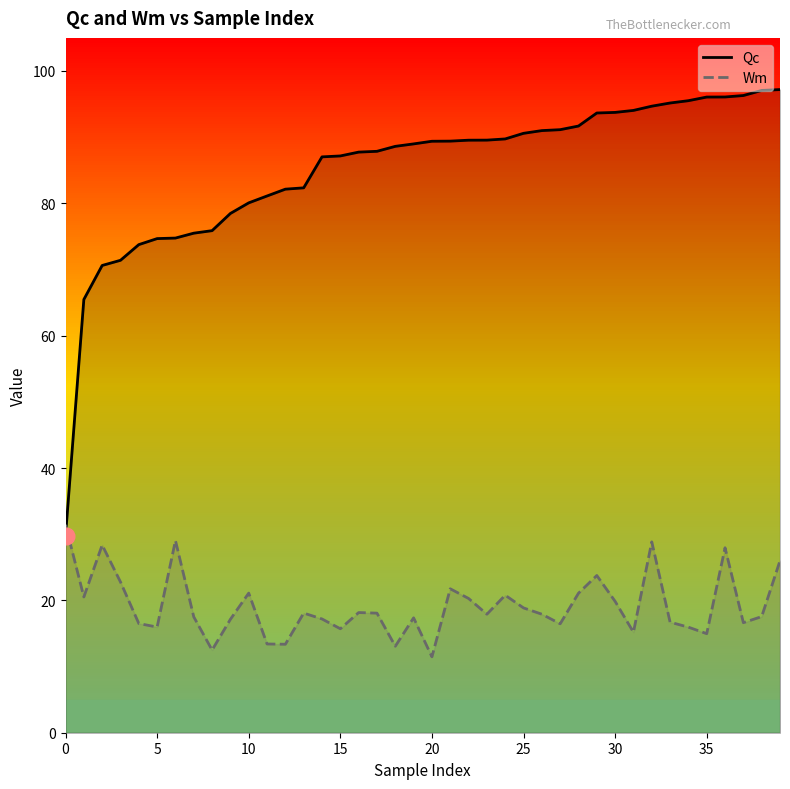

In Wm, how many points are higher than both neighbors (excluding endpoints)?

11